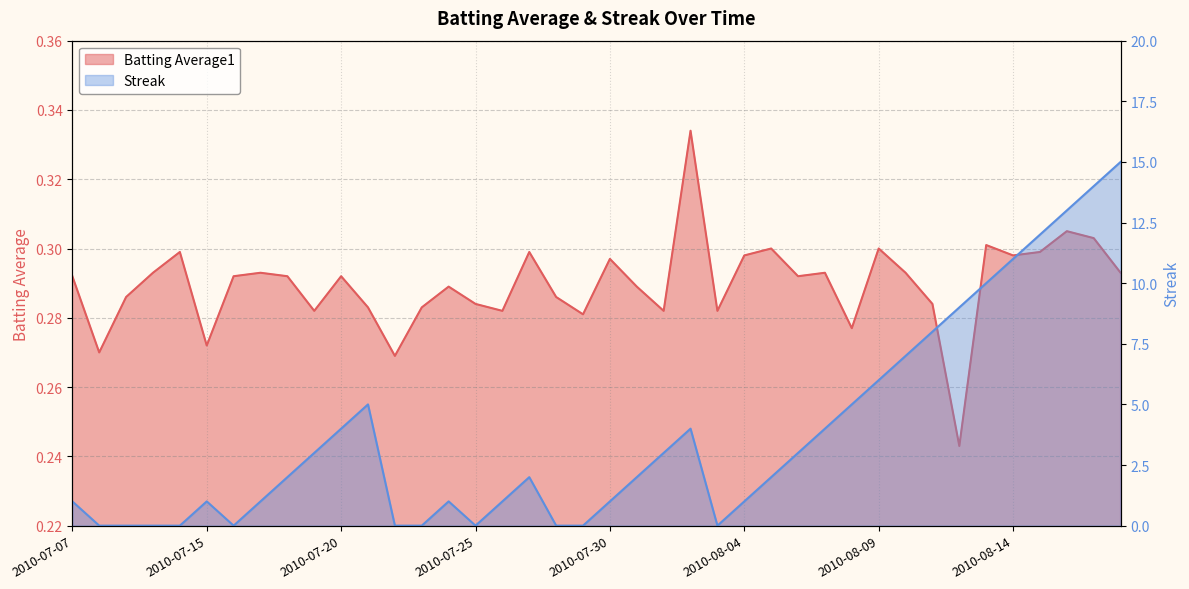

At 2010-08-06, list the series in order from smallest to largest.

Batting Average1, Streak